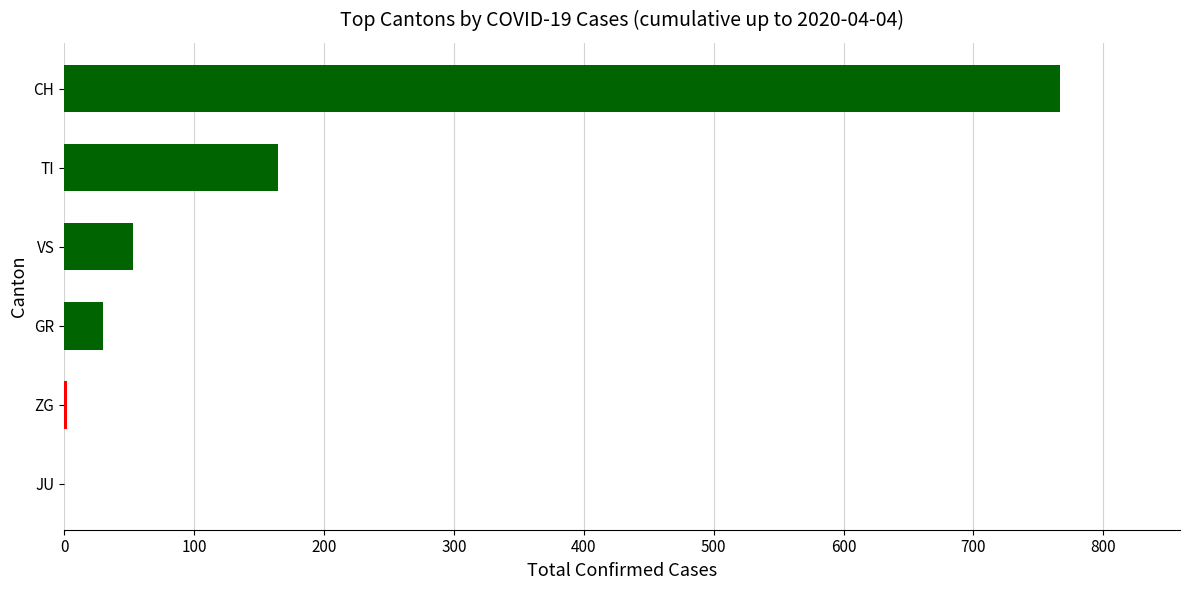

Where is the data nearest to the value 383?

TI